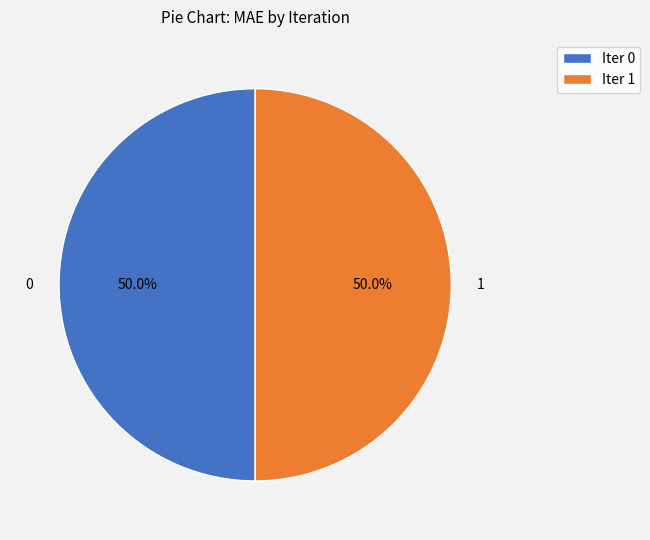

To the nearest percent, what percentage of the pie is 0?

50%